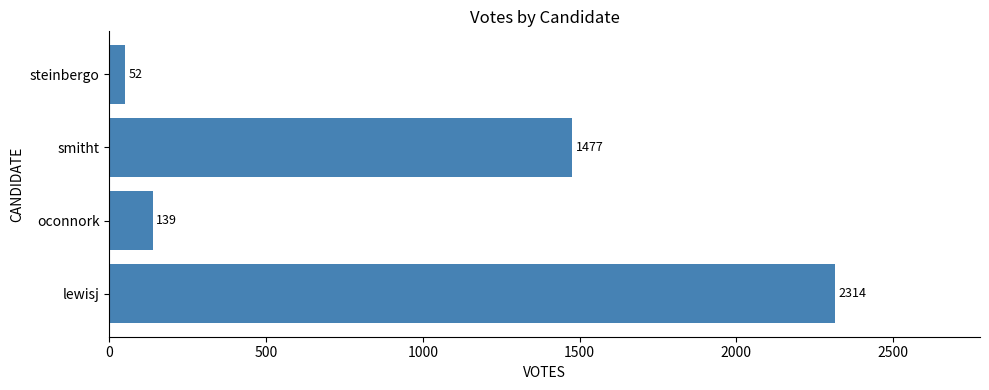

Reading top to bottom, transcribe all the data shown in this chart.

steinbergo=52	smitht=1477	oconnork=139	lewisj=2314